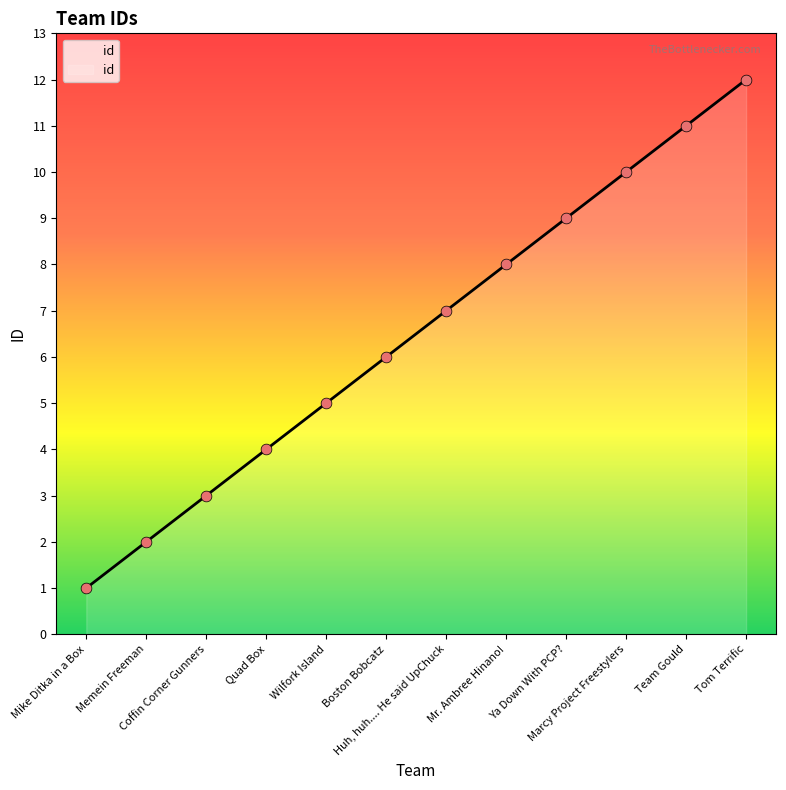

What is the ratio of the value at Quad Box to the value at Marcy Project Freestylers?

0.4